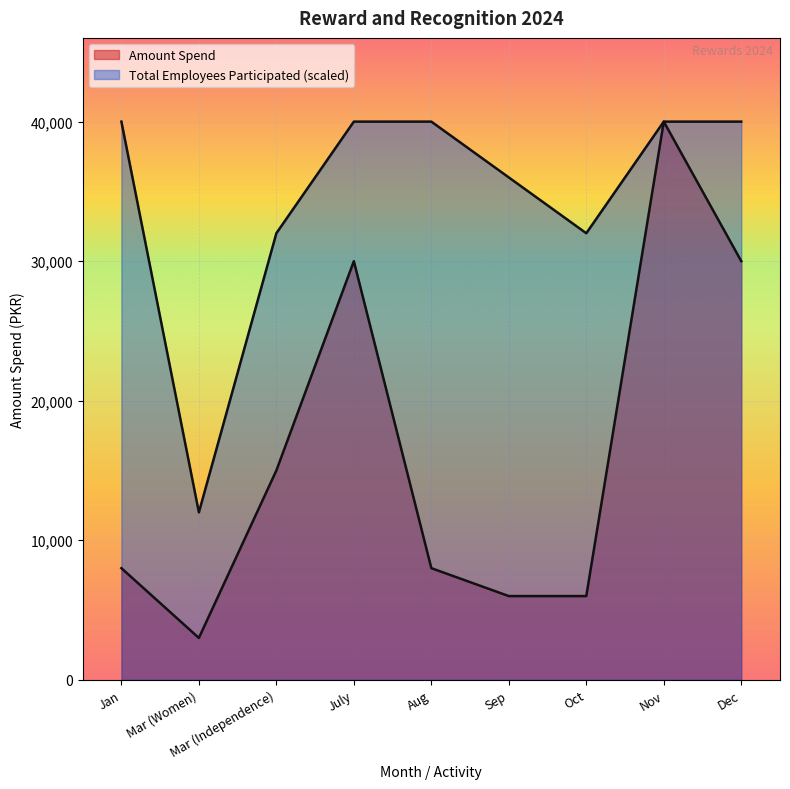

At which category is the sum across all series the highest?

Nov